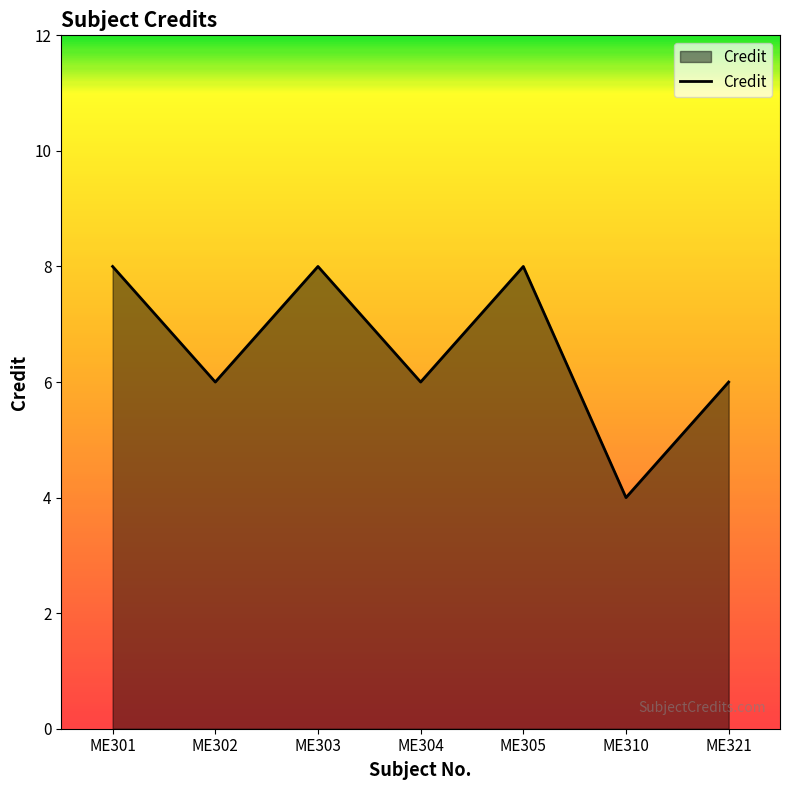

The chart shows a value of 13 at ME303. True or false?

False